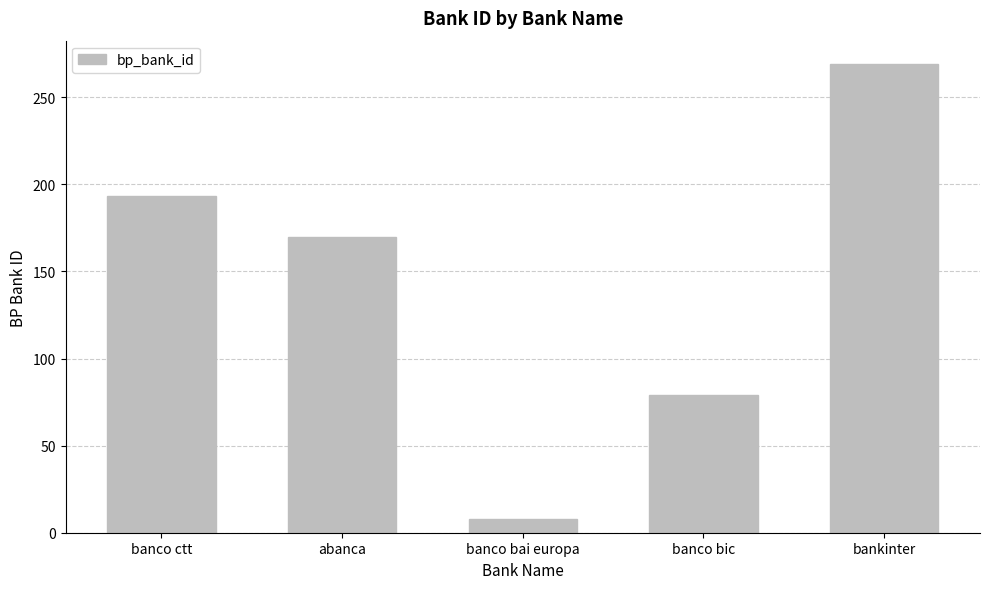

What is the sum of the values at banco bai europa and bankinter?

277